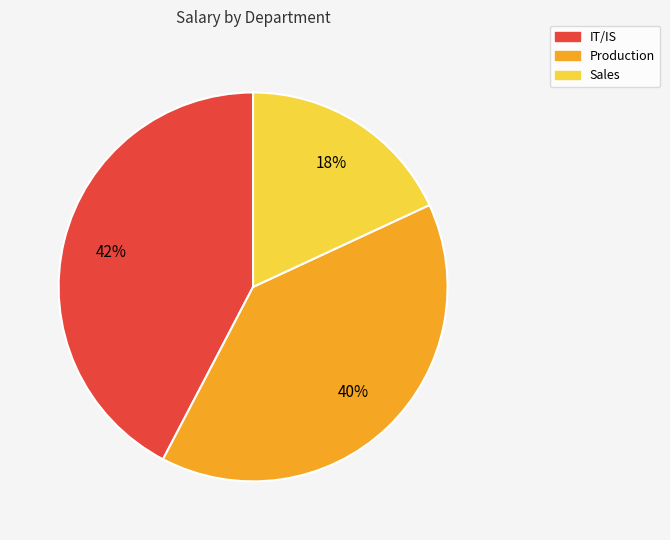

True or false: Production accounts for 31% of the total.

False